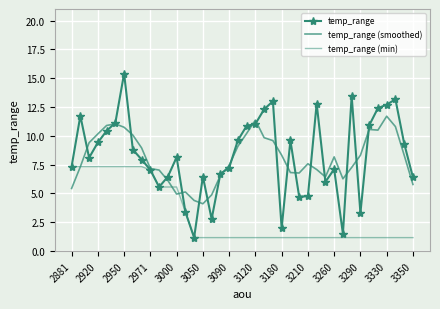

At how many categories does at least one series exceed 12?

8